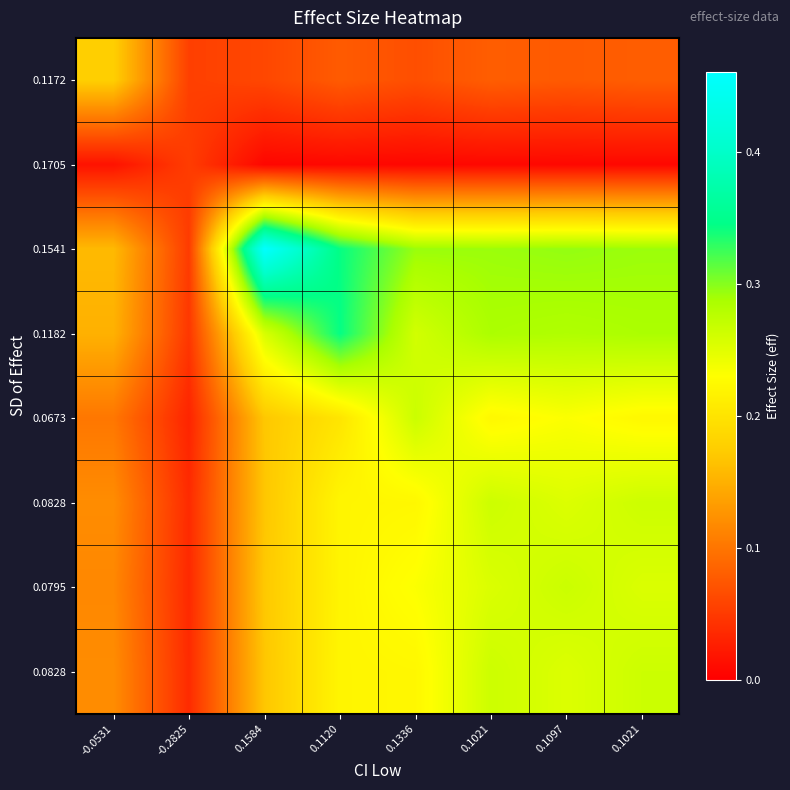

Between 0.1021 and -0.0531, which is larger?

-0.0531